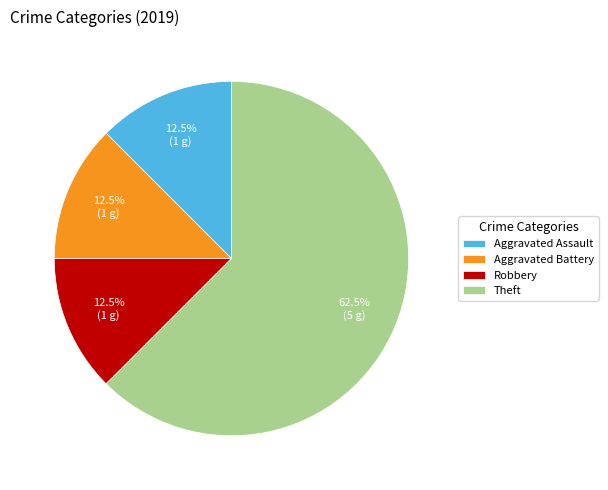

To the nearest percent, what is the difference between the largest and smallest slice percentages?

50%